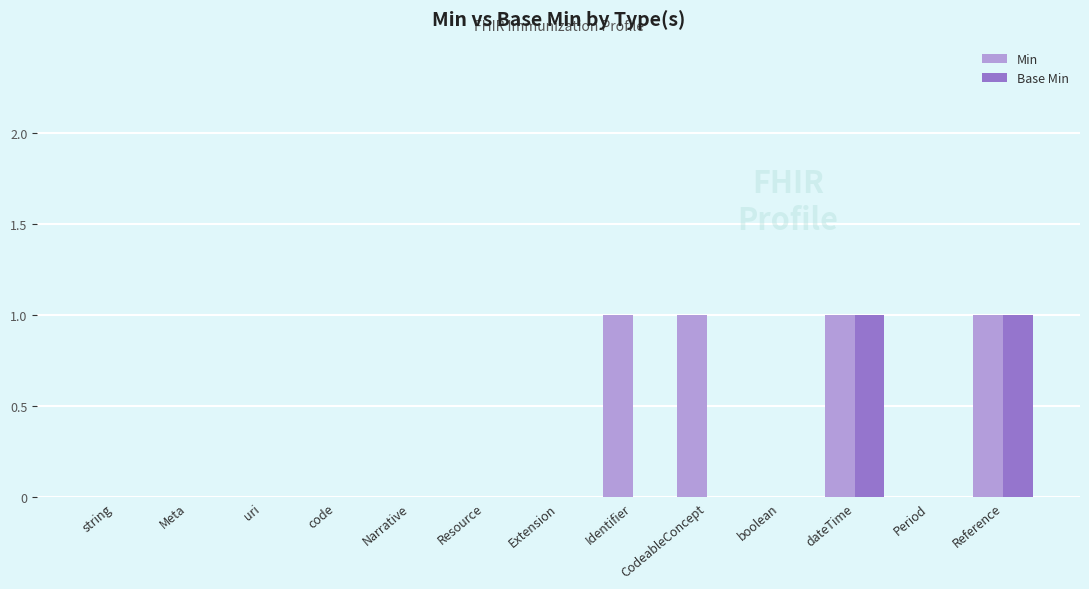

The Min series shows 2 at Identifier. True or false?

False